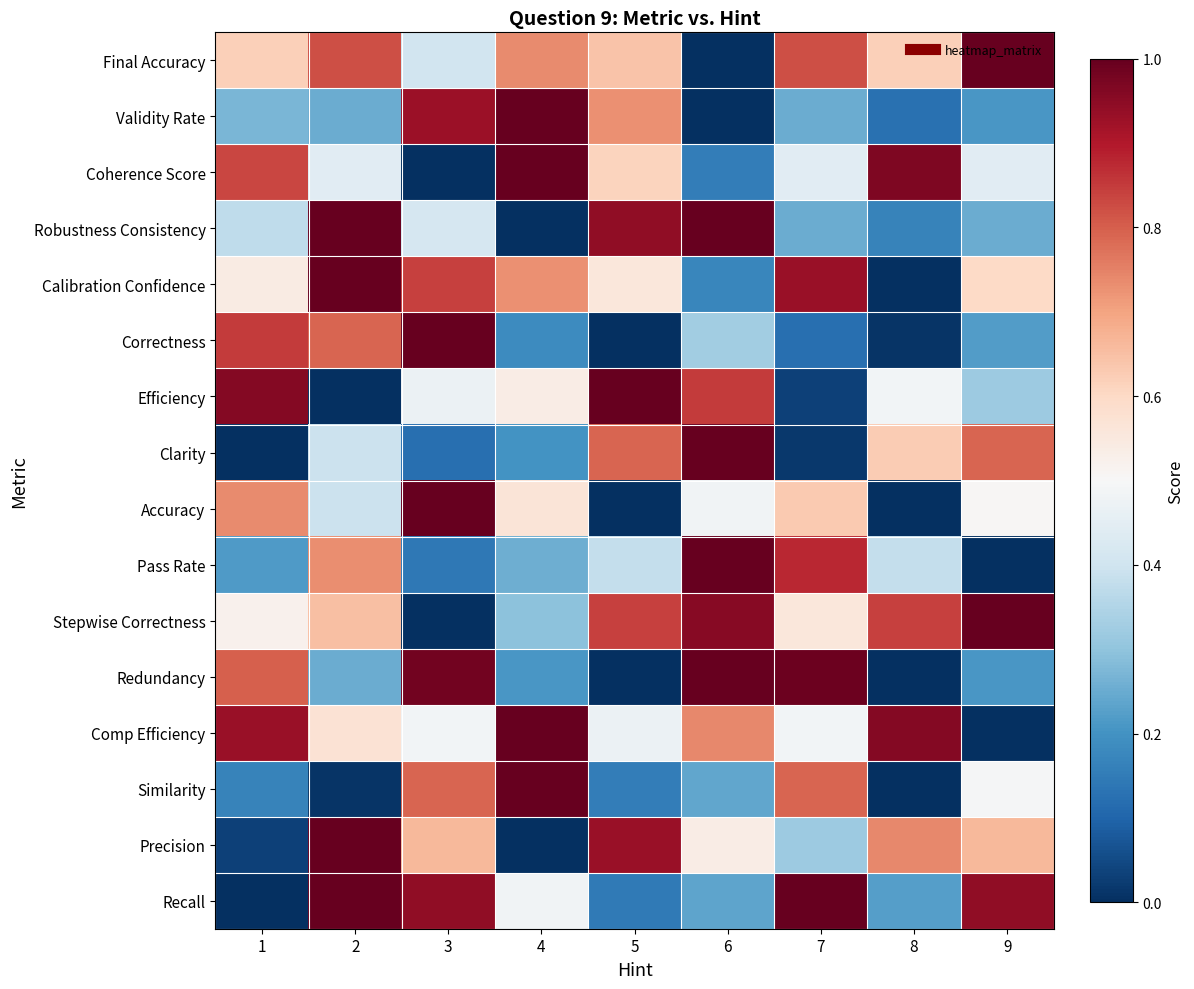

What is the difference between the highest and lowest values at 3?

1.0